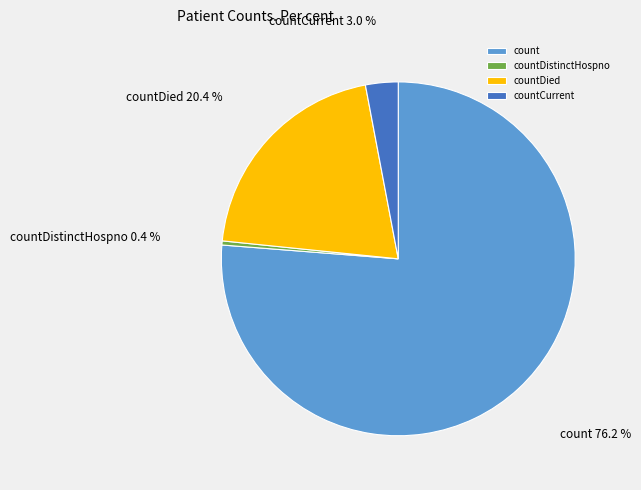

To the nearest percent, what portion does countDied represent?

20%